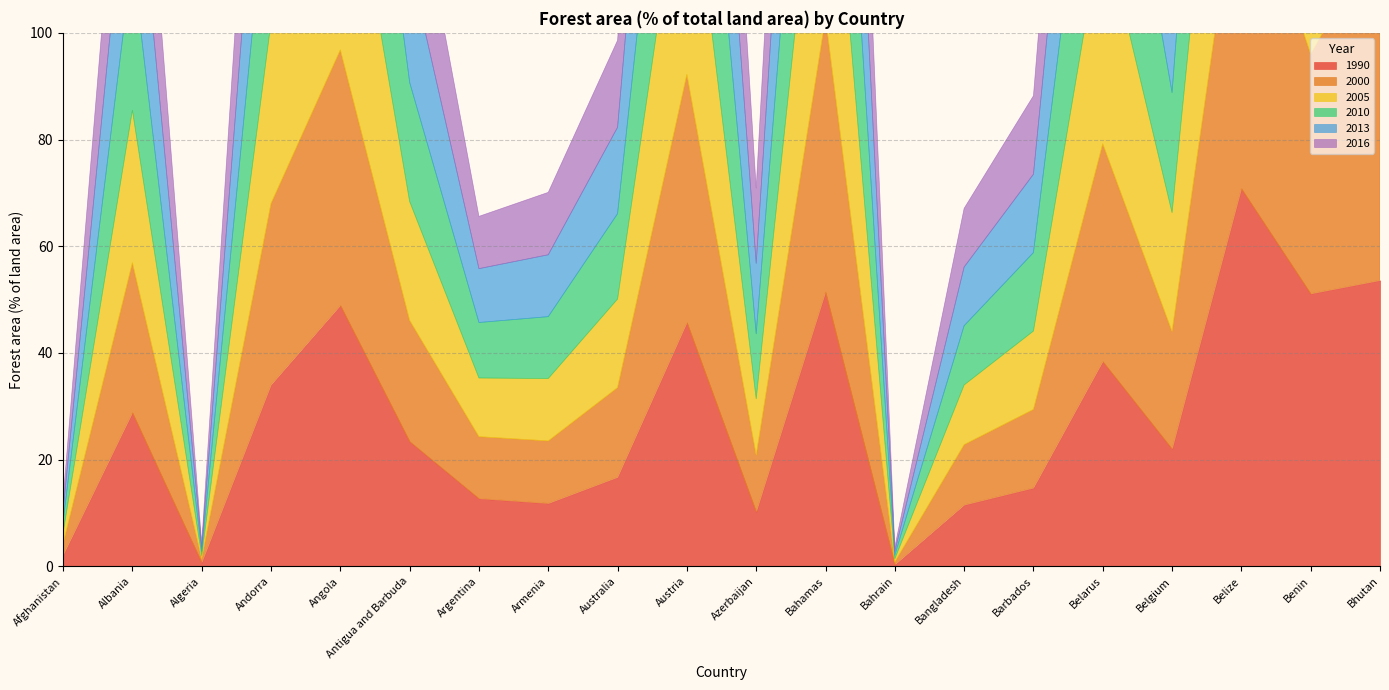

What is the value of the 1990 point at the 8th from the left?

11.8